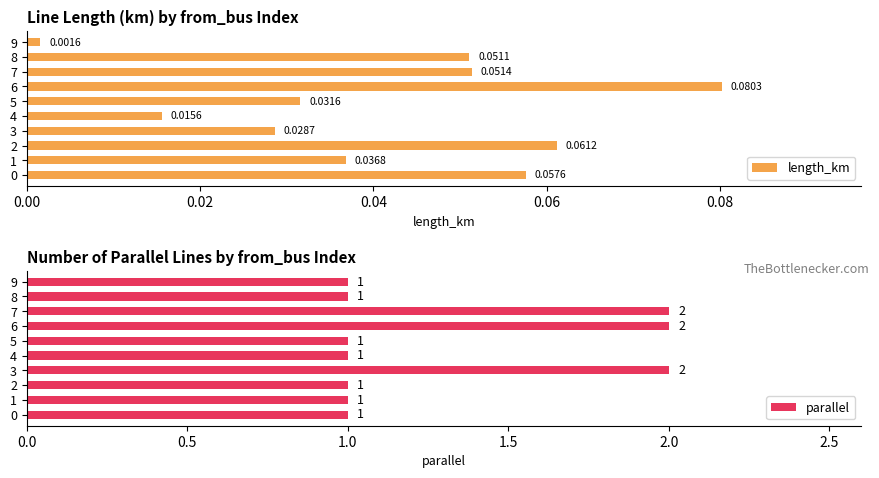

Count the parallel values in the range 1 to 2.

10